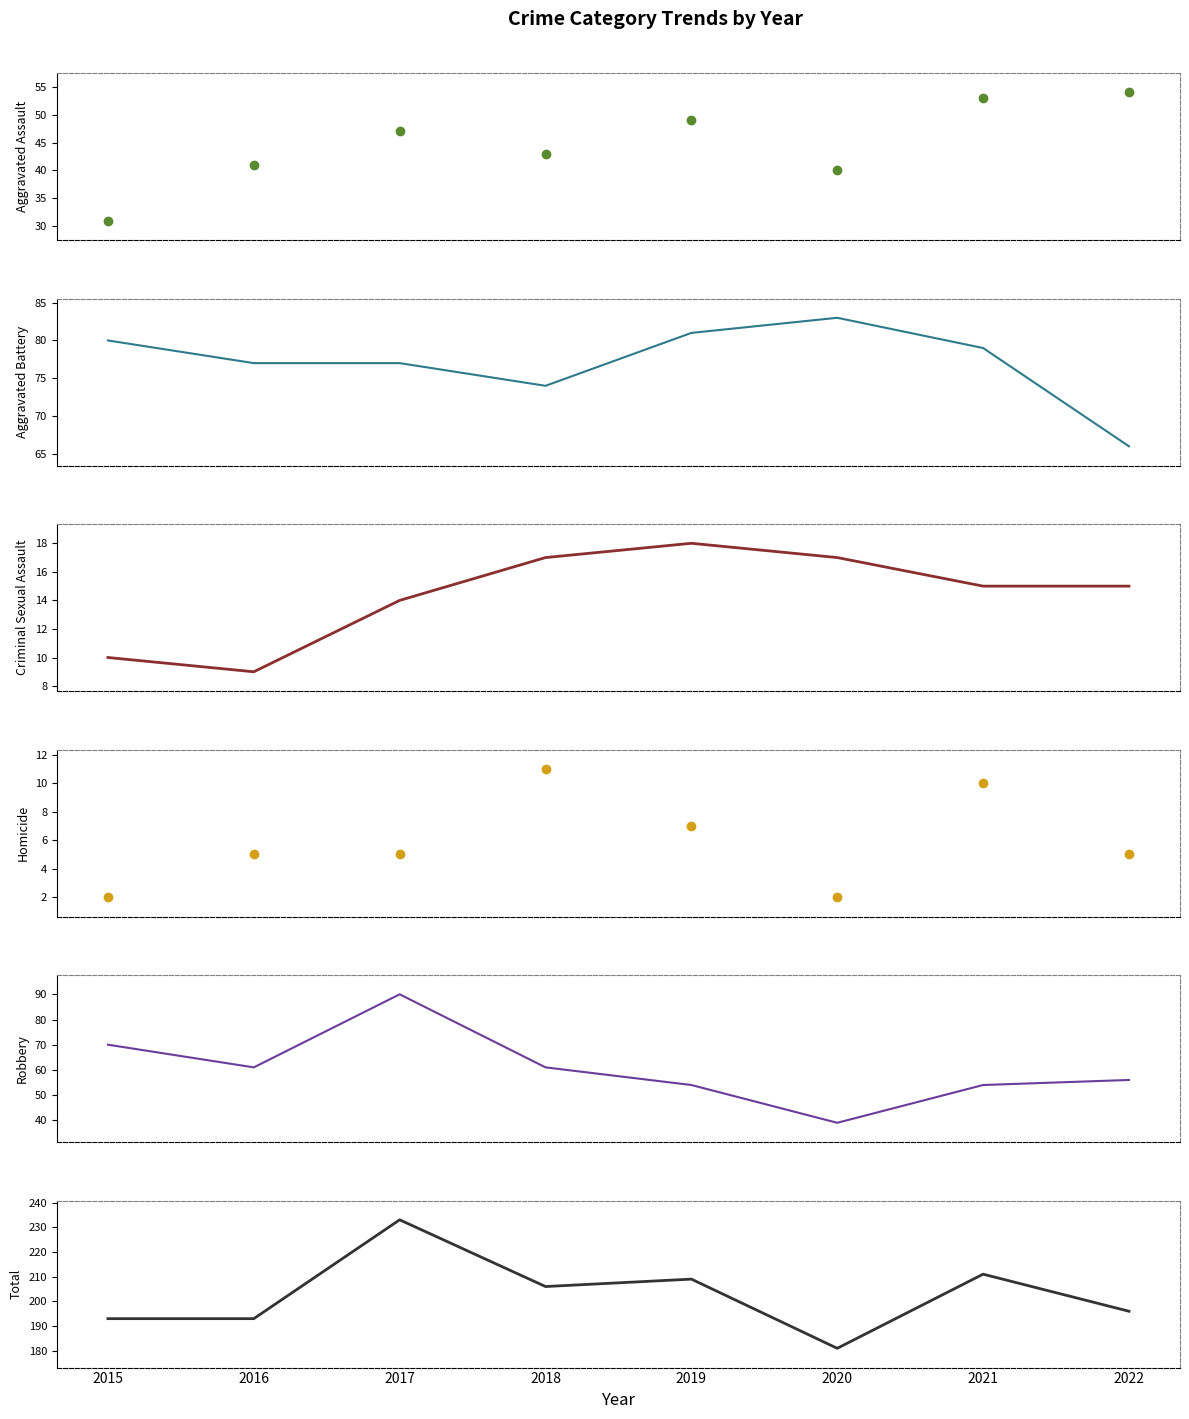

How many times do Robbery and Aggravated Assault cross each other?

2